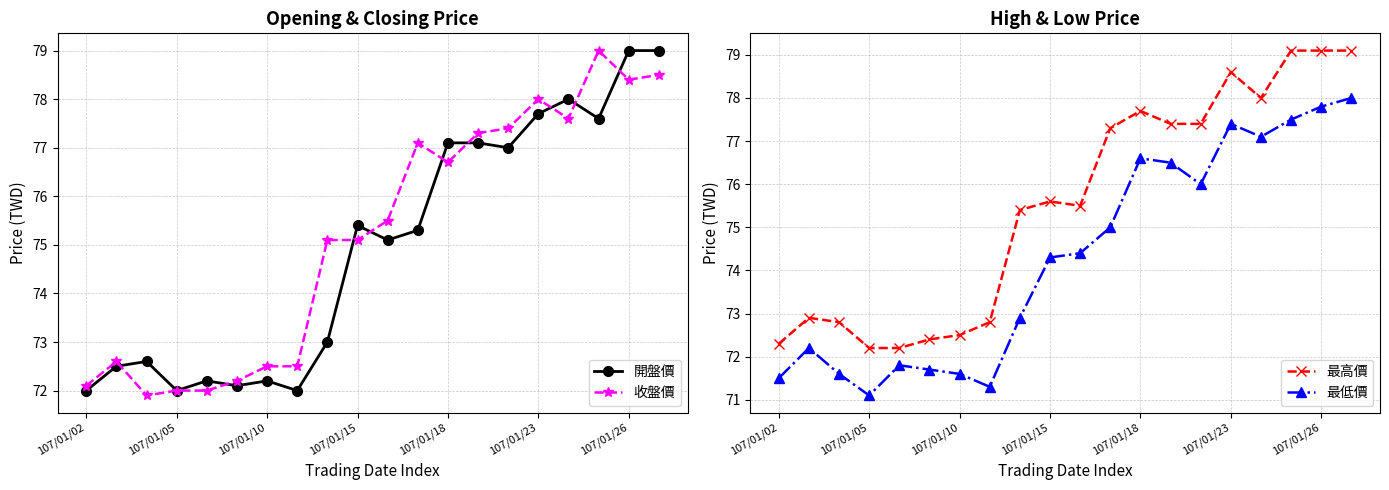

How many lines are shown in the chart?

4